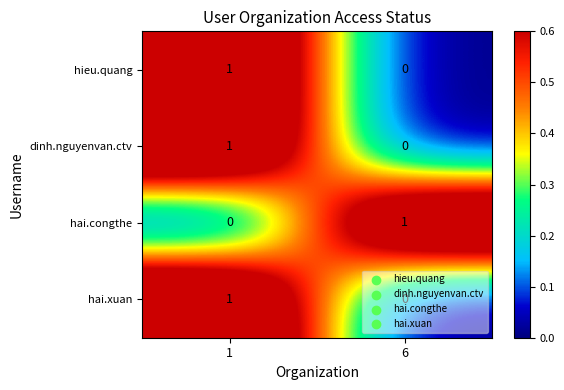

At which label is hieu.quang closest to 0?

6